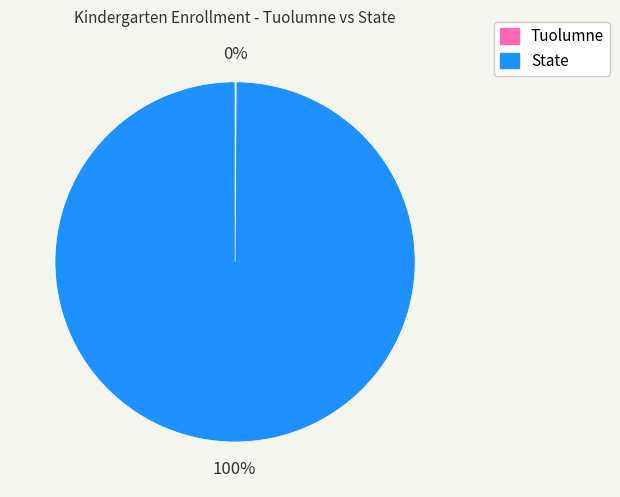

Does State account for over 50% of the chart?

Yes